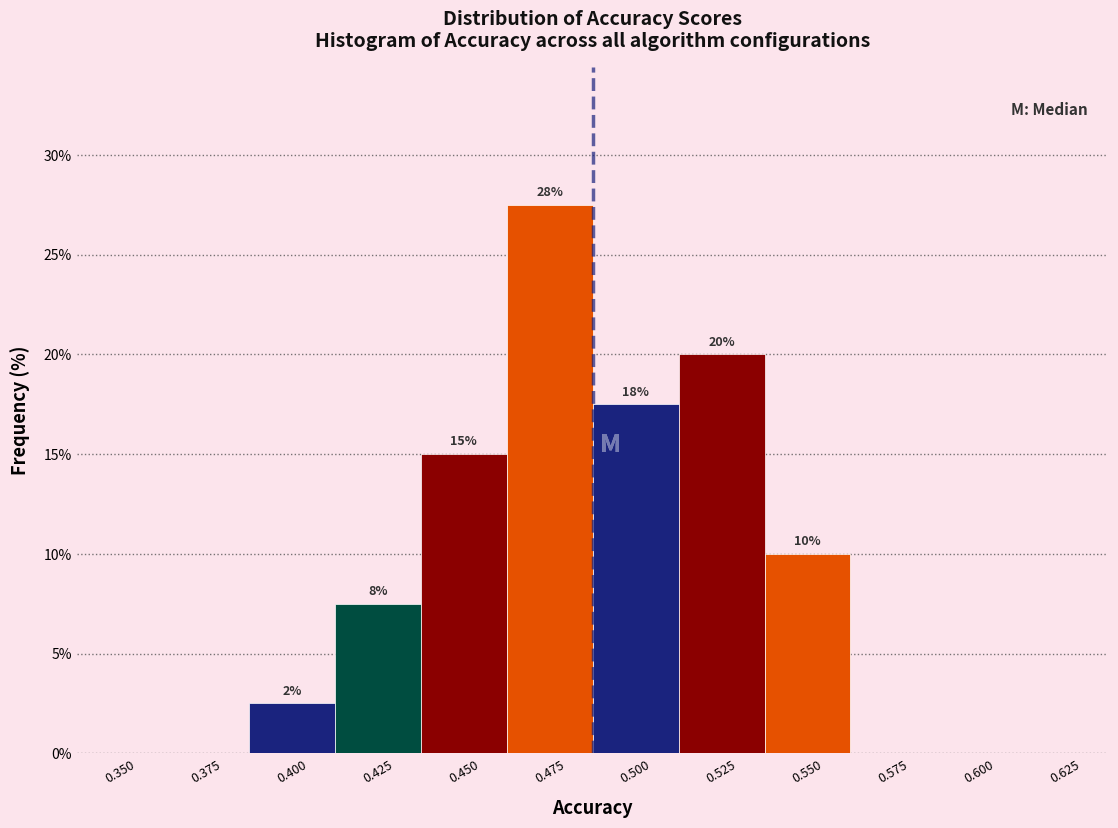

Are the bars horizontal?

No